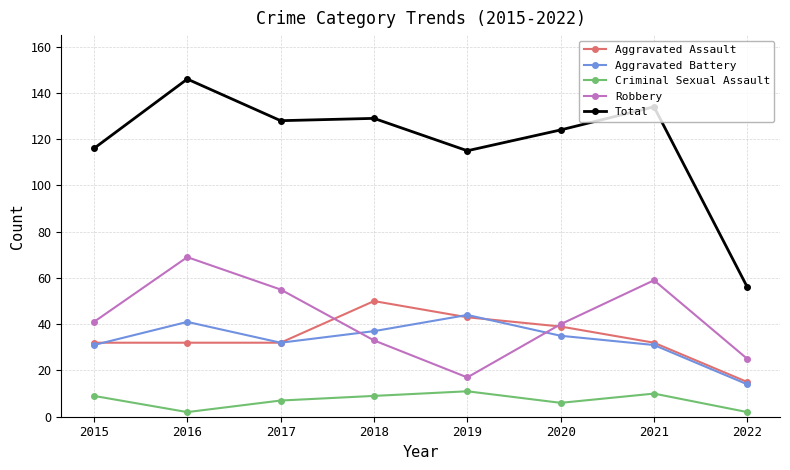

Which series has the largest total across all categories?

Total